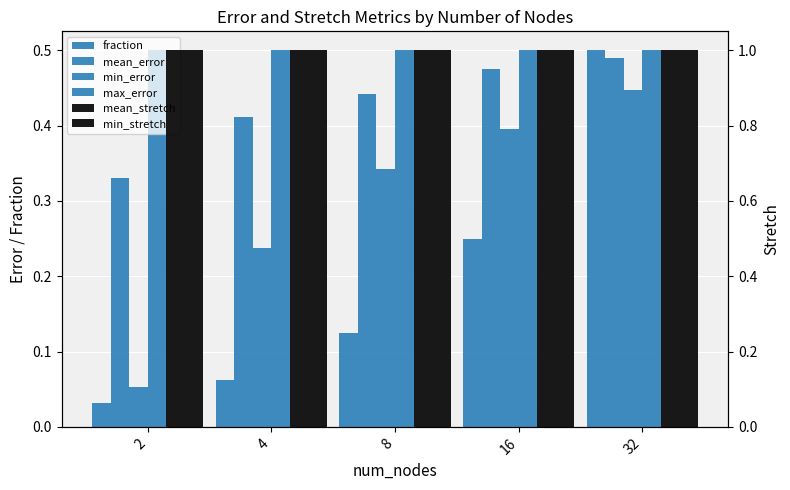

Is the value of fraction at 32 greater than the value of max_error at 2?

No